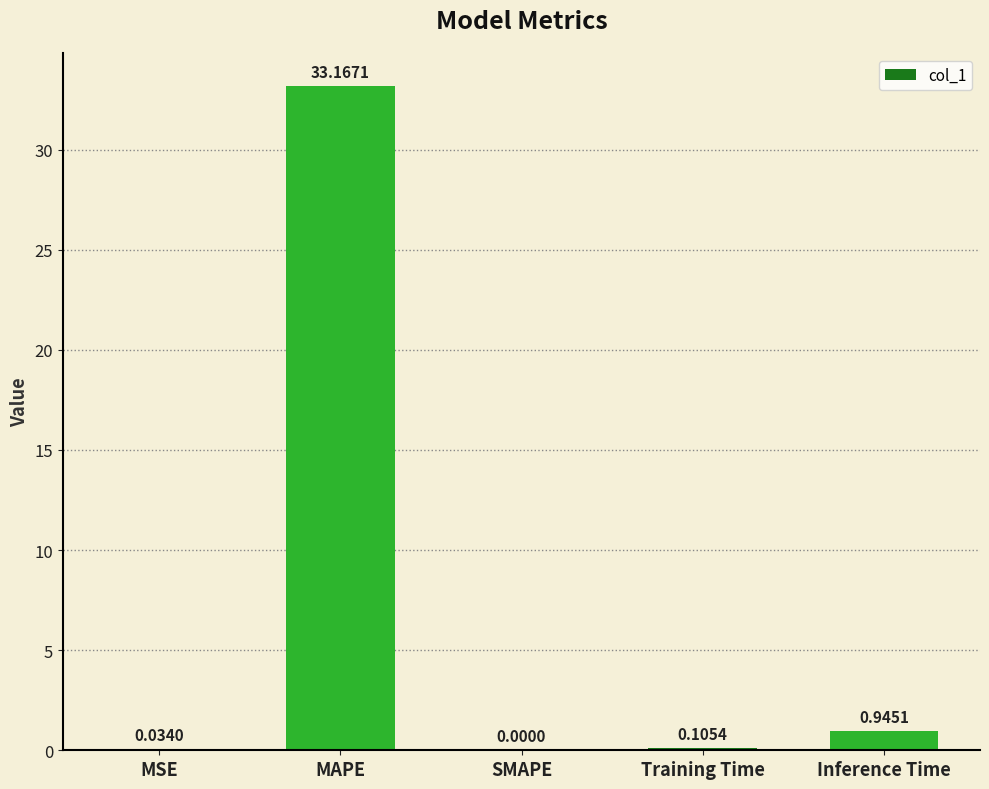

Between Inference Time and MSE, which is larger?

Inference Time